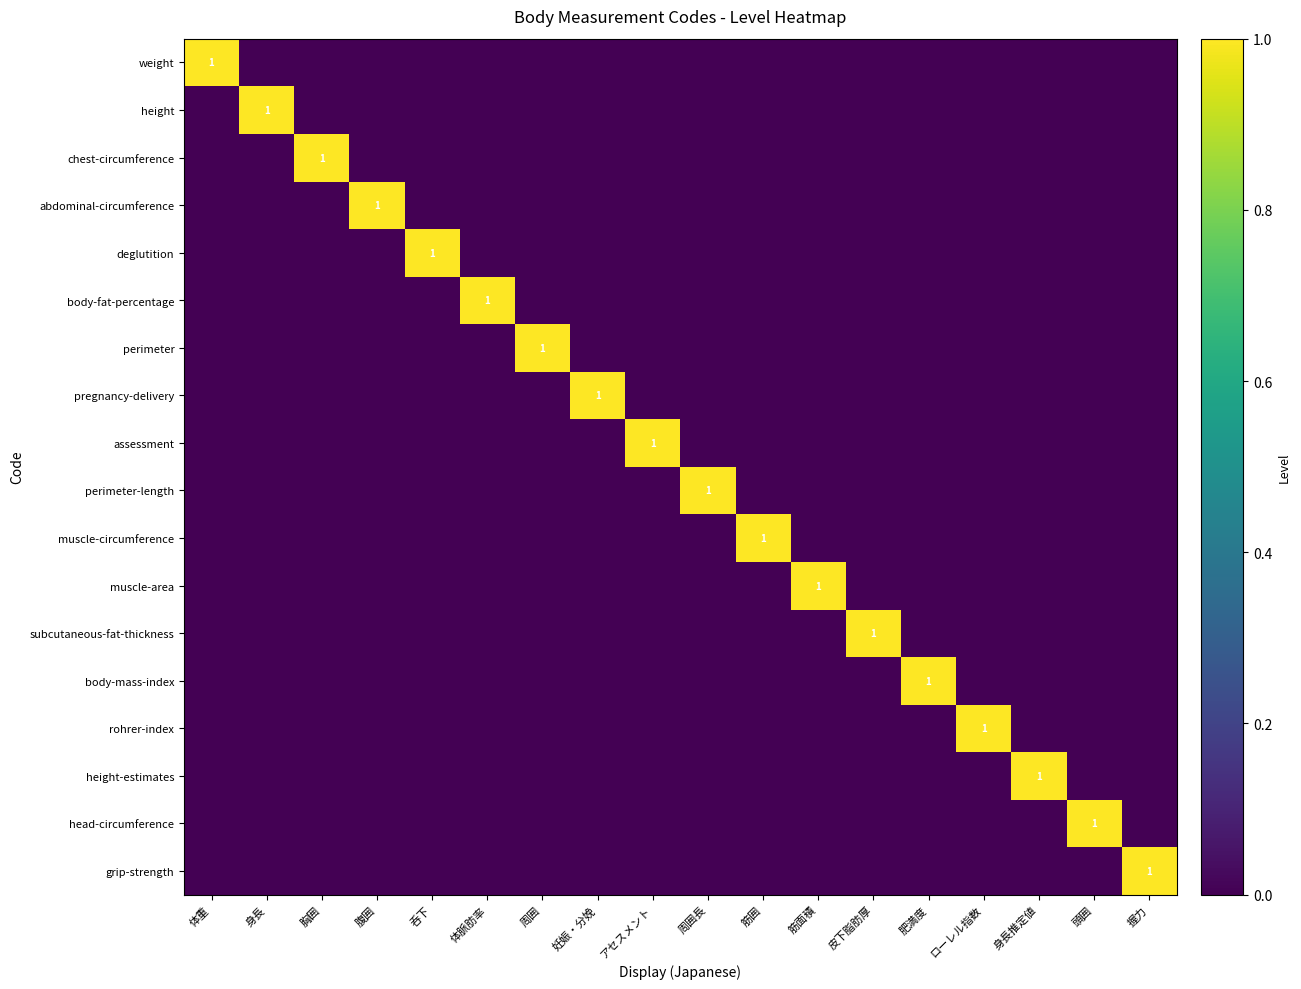

Is it true that pregnancy-delivery equals 1 at 妊娠・分娩?

True